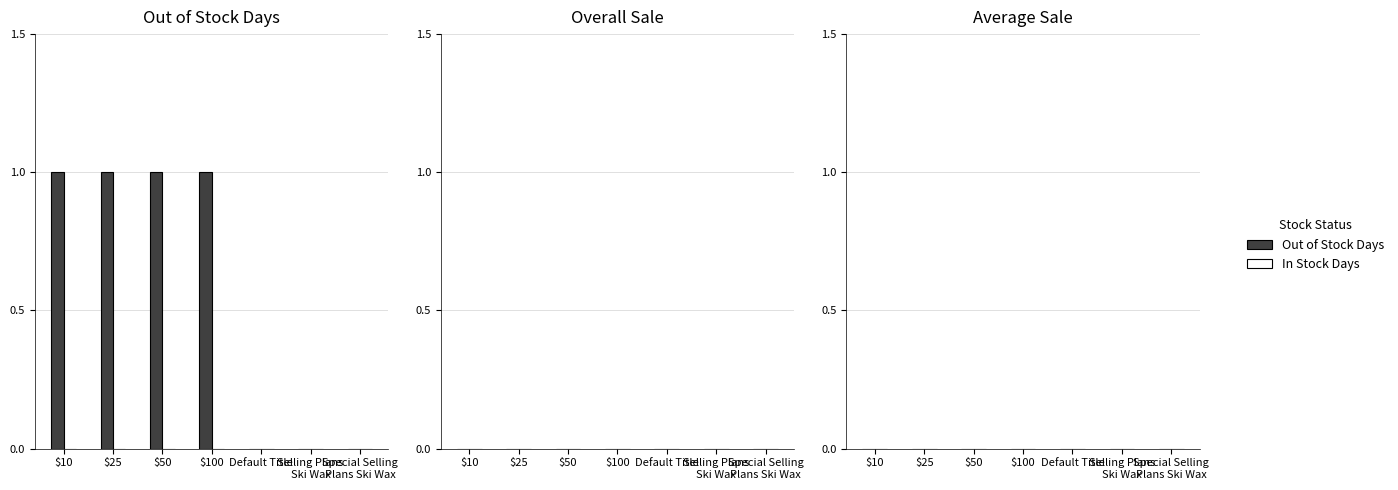

Which has a higher value, $25 or Default Title?

$25